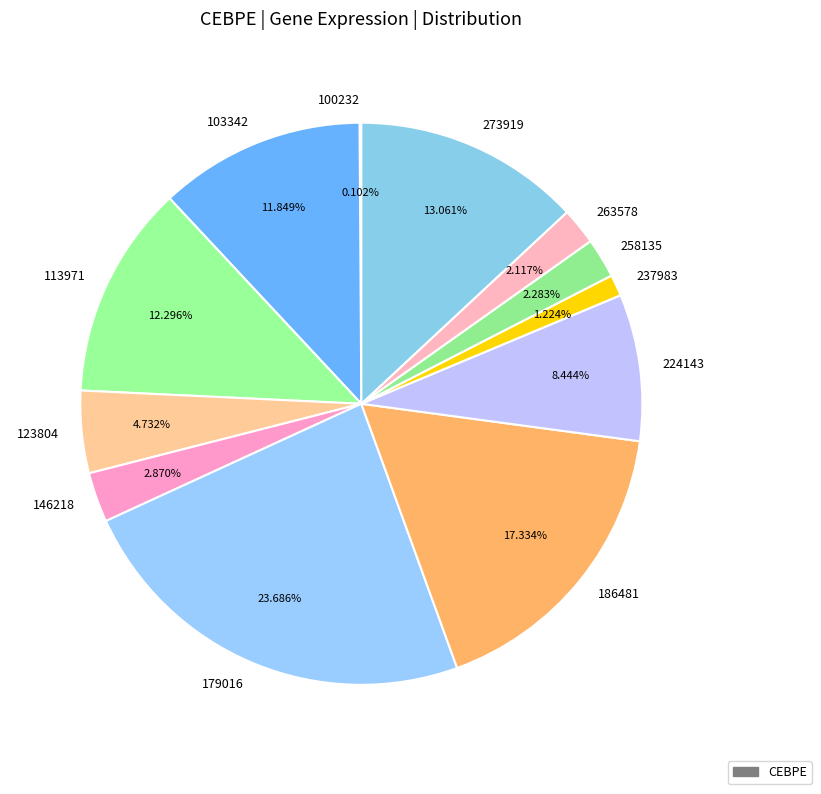

To the nearest percent, what is the average slice percentage?

8%